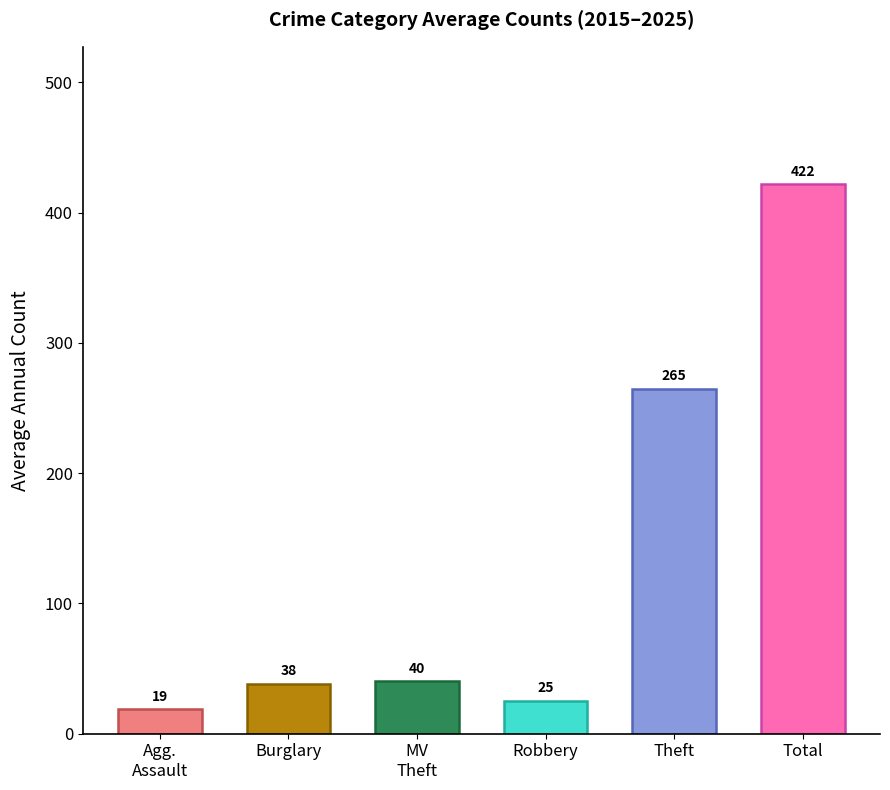

Read the value at Burglary.

38.4